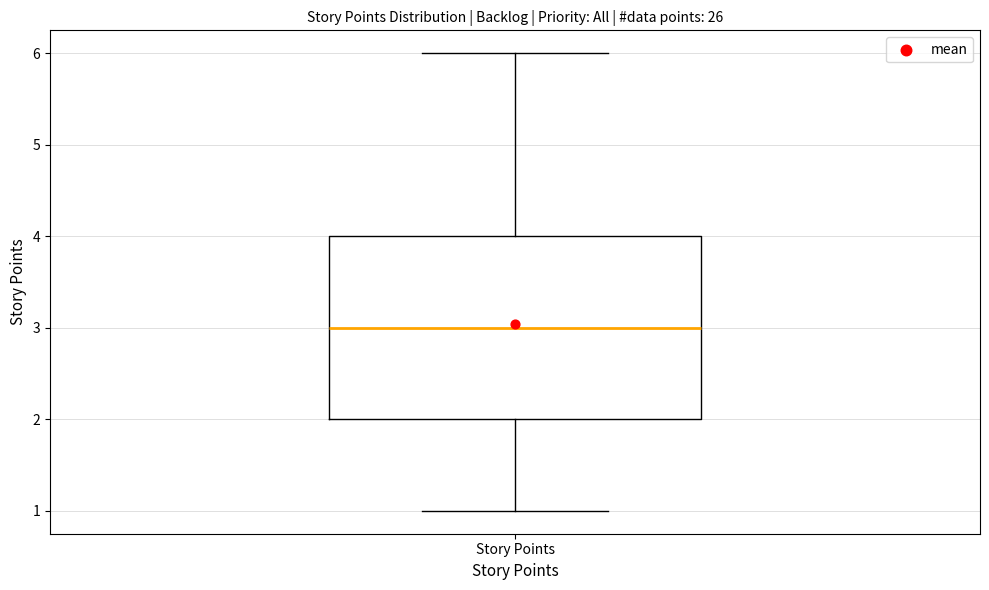

Where does the upper whisker of the box for Story Points end on the y-axis? The values are not printed on the chart, so give them approximately, as read against the axis.

6